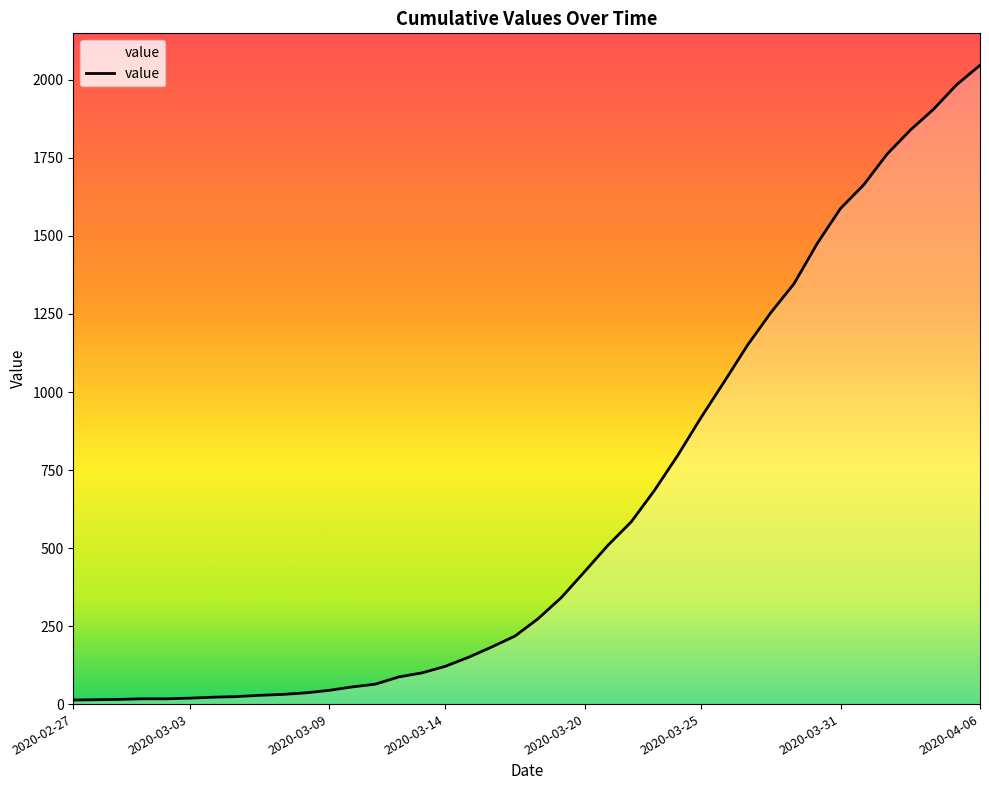

What is the difference between the maximum and minimum values?

2034